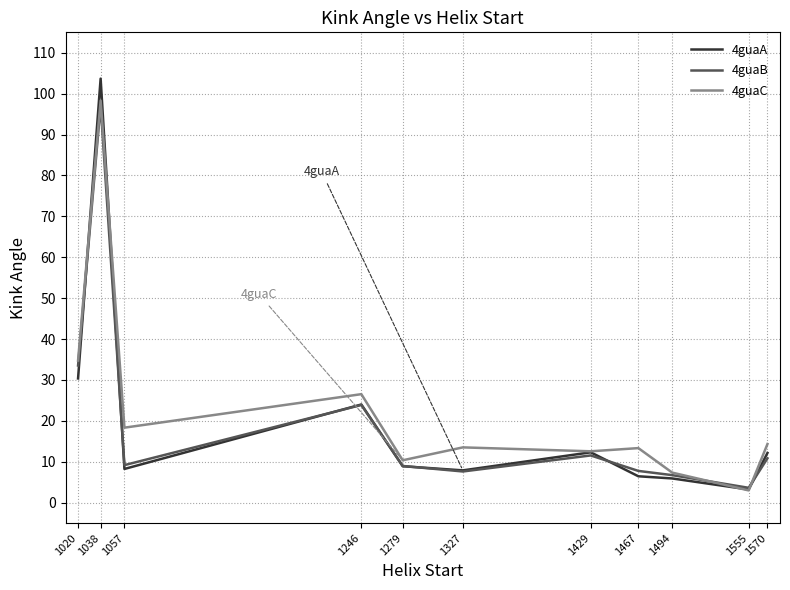

After their last crossing, which series has the higher values: 4guaB or 4guaA?

4guaA